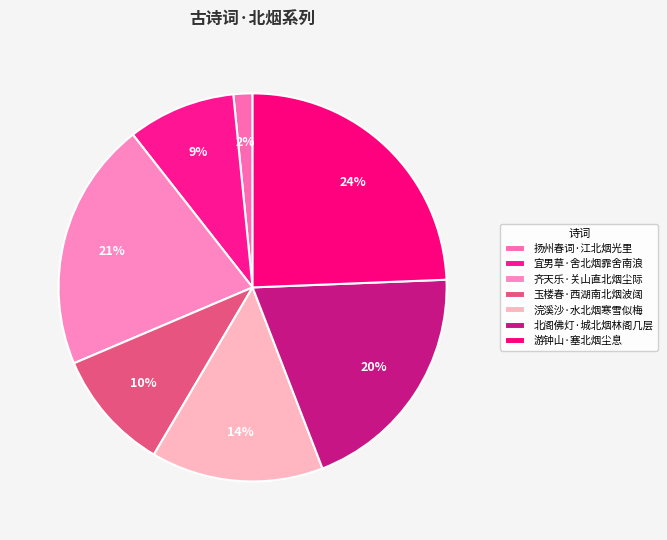

How many slices are in this pie chart?

7